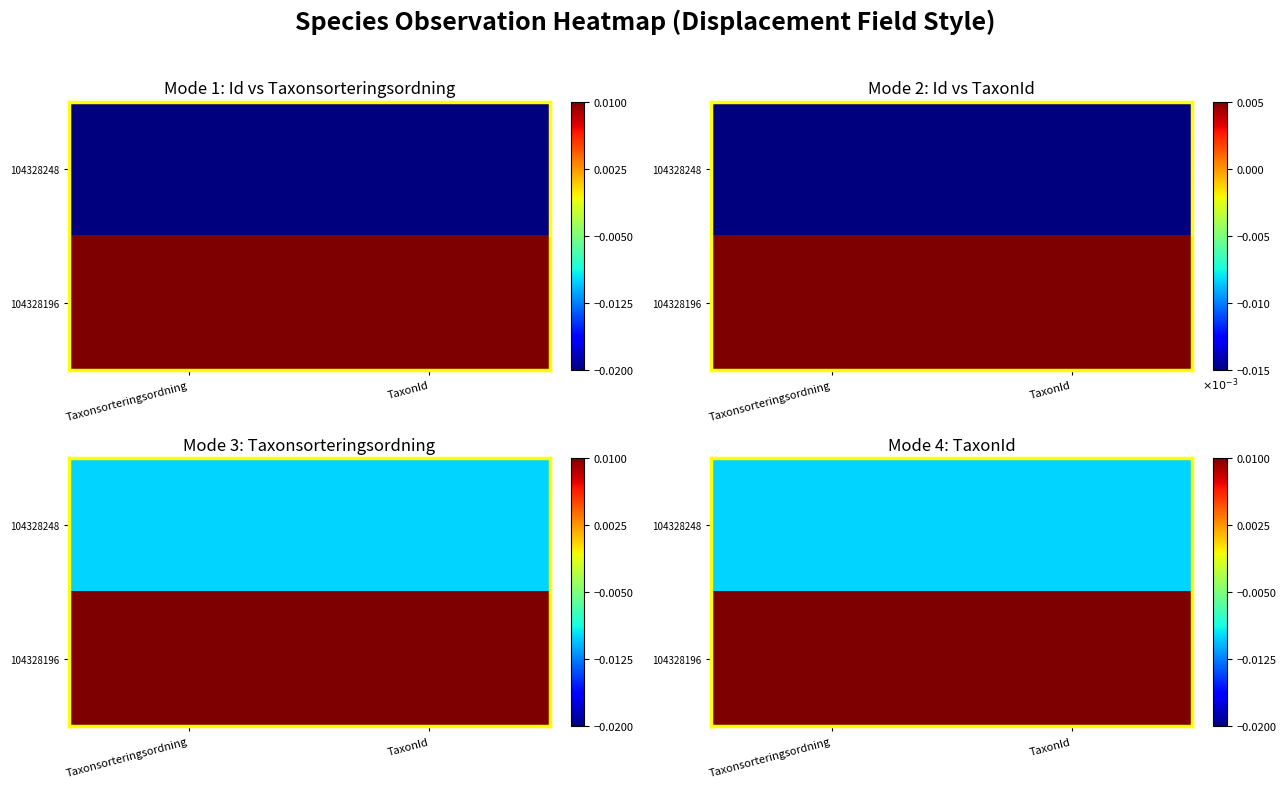

List the series in order of their overall mean, lowest first.

104328248, 104328196